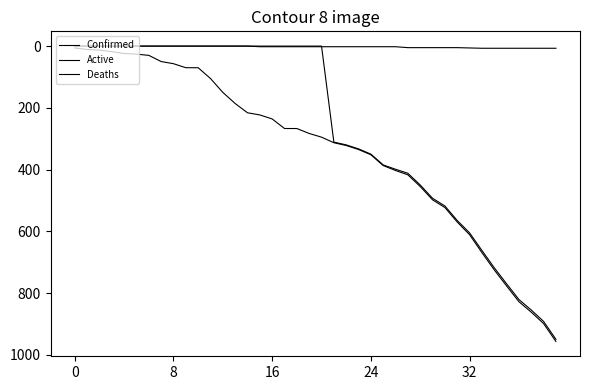

Does the chart display data point markers on the line(s)?

No